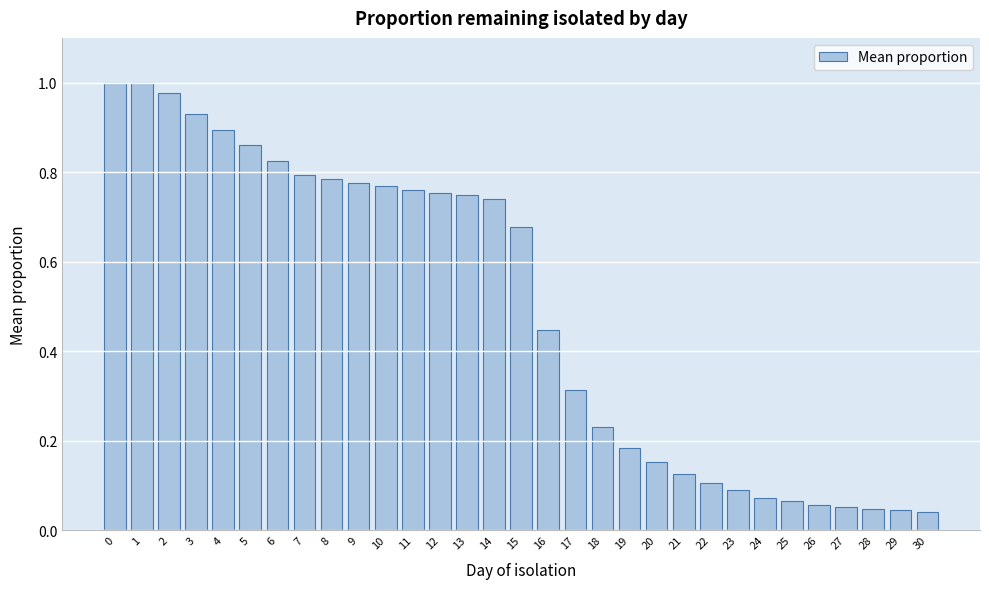

What is the change in value from 7 to 28?

-0.7